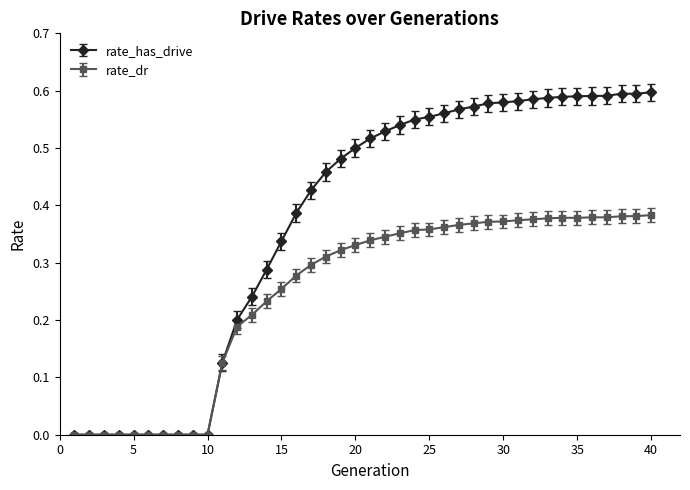

Which series has the largest range (max minus min)?

rate_has_drive